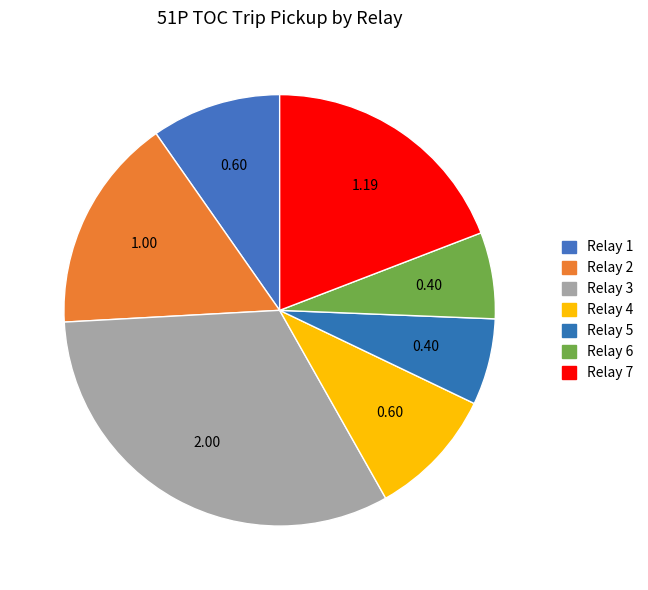

Count the number of slices in the pie.

7